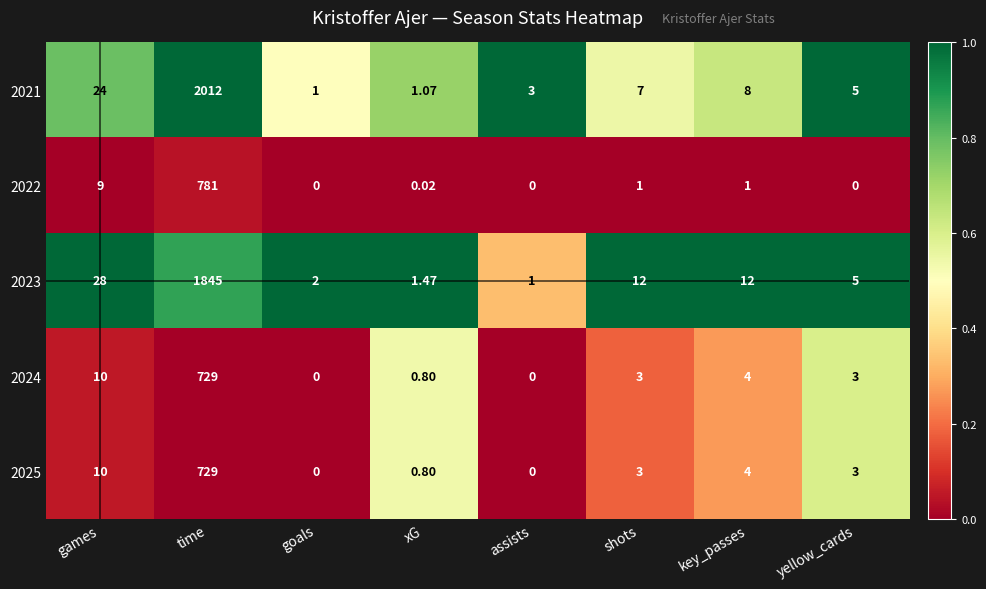

Is the value of 2024 at yellow_cards greater than the value of 2025 at assists?

Yes